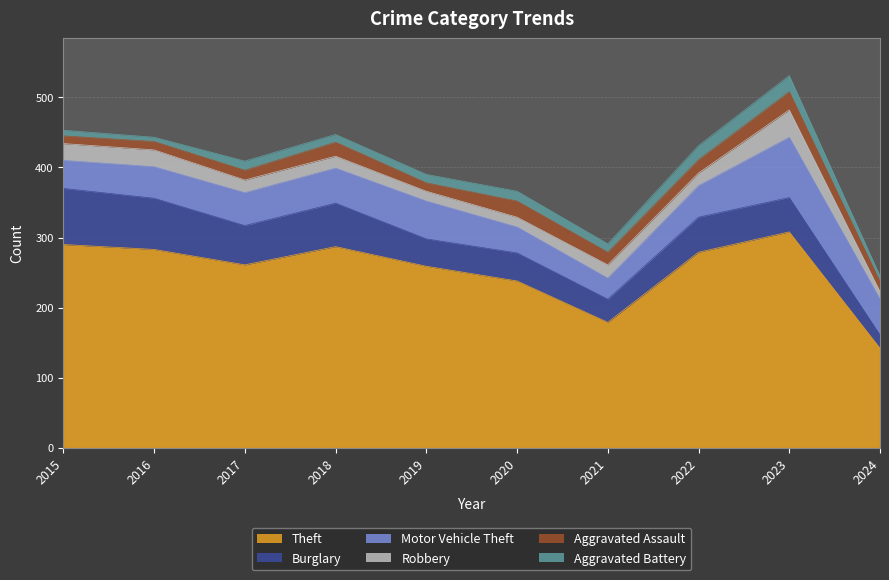

What is the sum of all Aggravated Assault values?

169